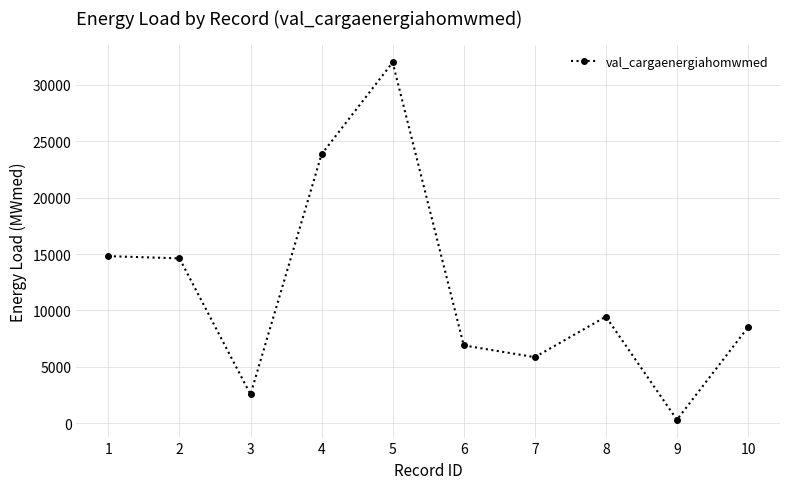

What is the maximum value shown in the chart?

32000.3